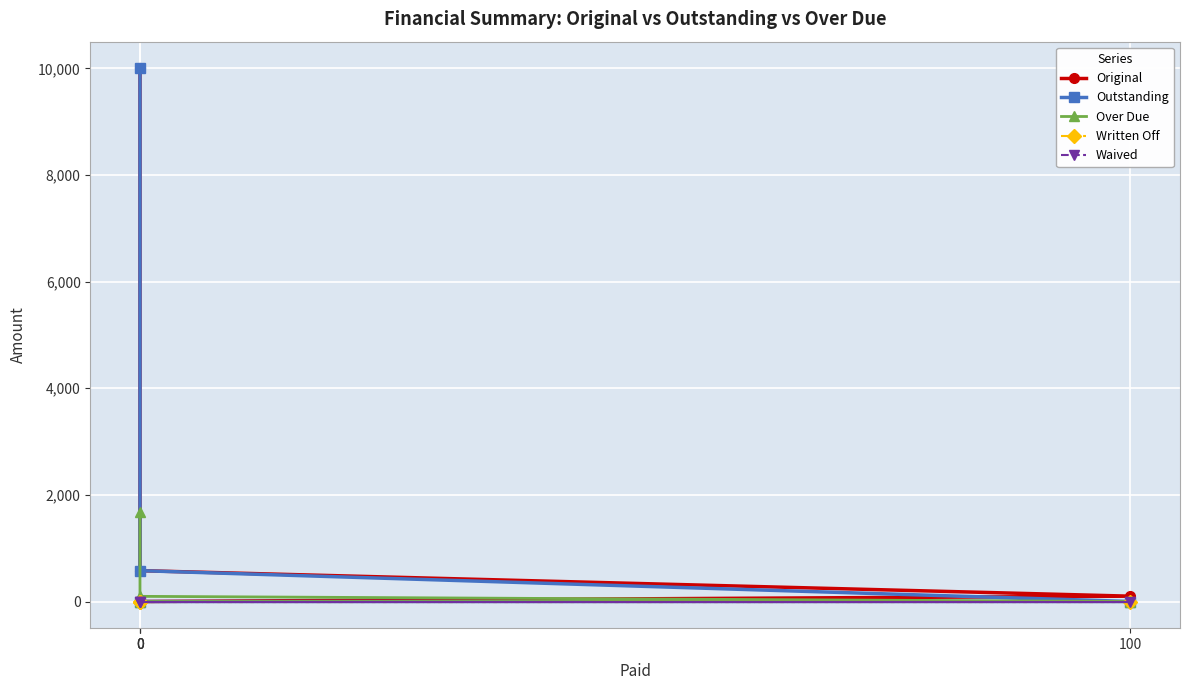

Reading left to right, transcribe all the data shown in this chart.

Original: 10000.0	579.0	100.0	0.0
Outstanding: 10000.0	579.0	0.0	0.0
Over Due: 1678.5	97.0	0.0	0.0
Written Off: 0.0	0.0	0.0	0.0
Waived: 0.0	0.0	0.0	0.0